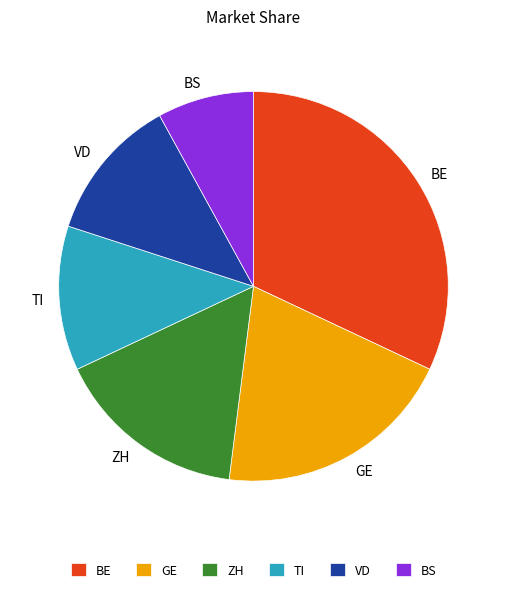

Combined, do BS and TI account for over 50%?

No